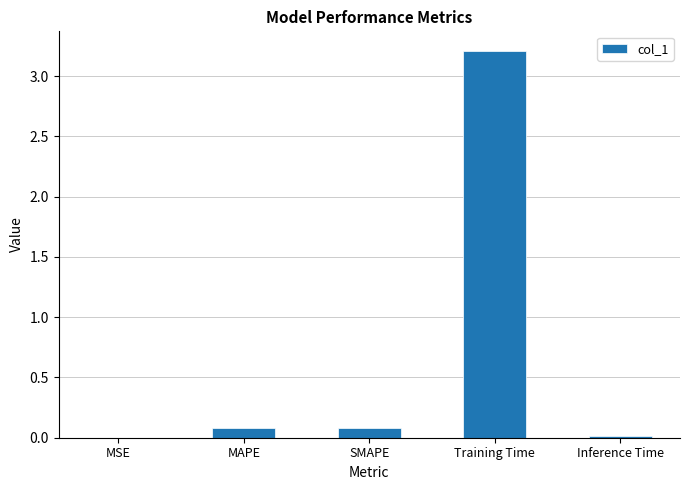

Are the bars grouped side by side (vs. stacked)?

No